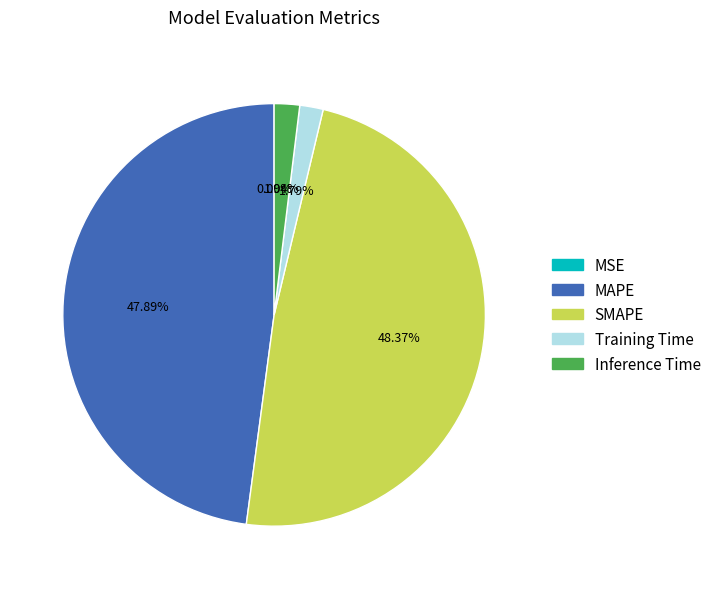

Between MAPE and Training Time, which is larger?

MAPE